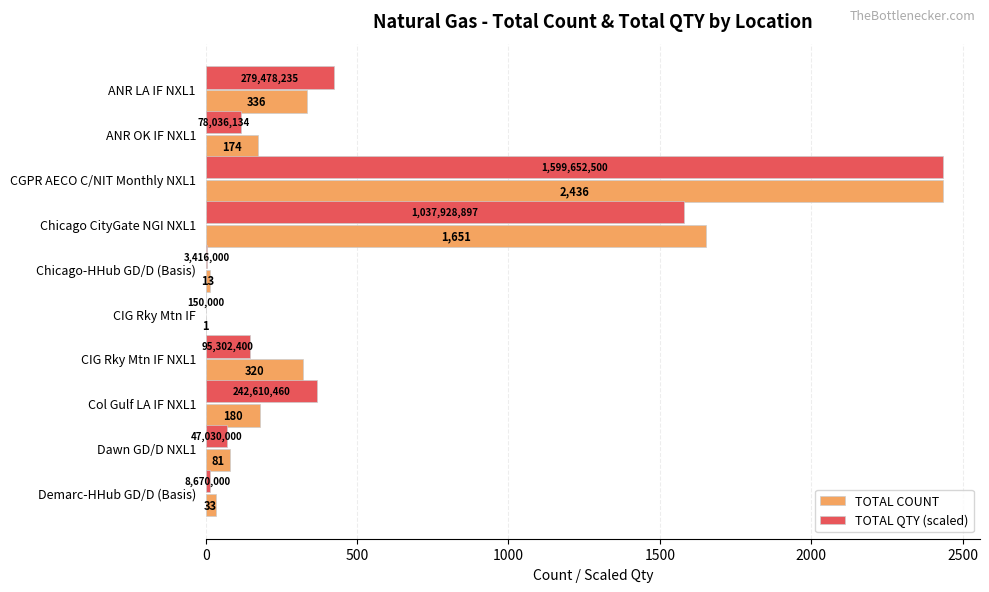

At which category is the sum across all series the highest?

CGPR AECO C/NIT Monthly NXL1